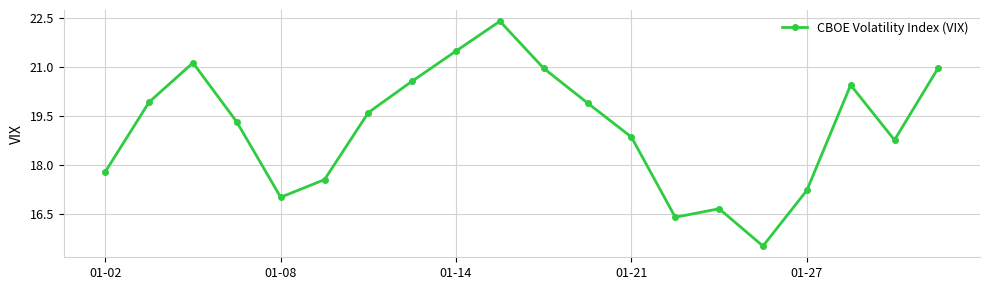

What is the value of the 10th point from the left?

22.4